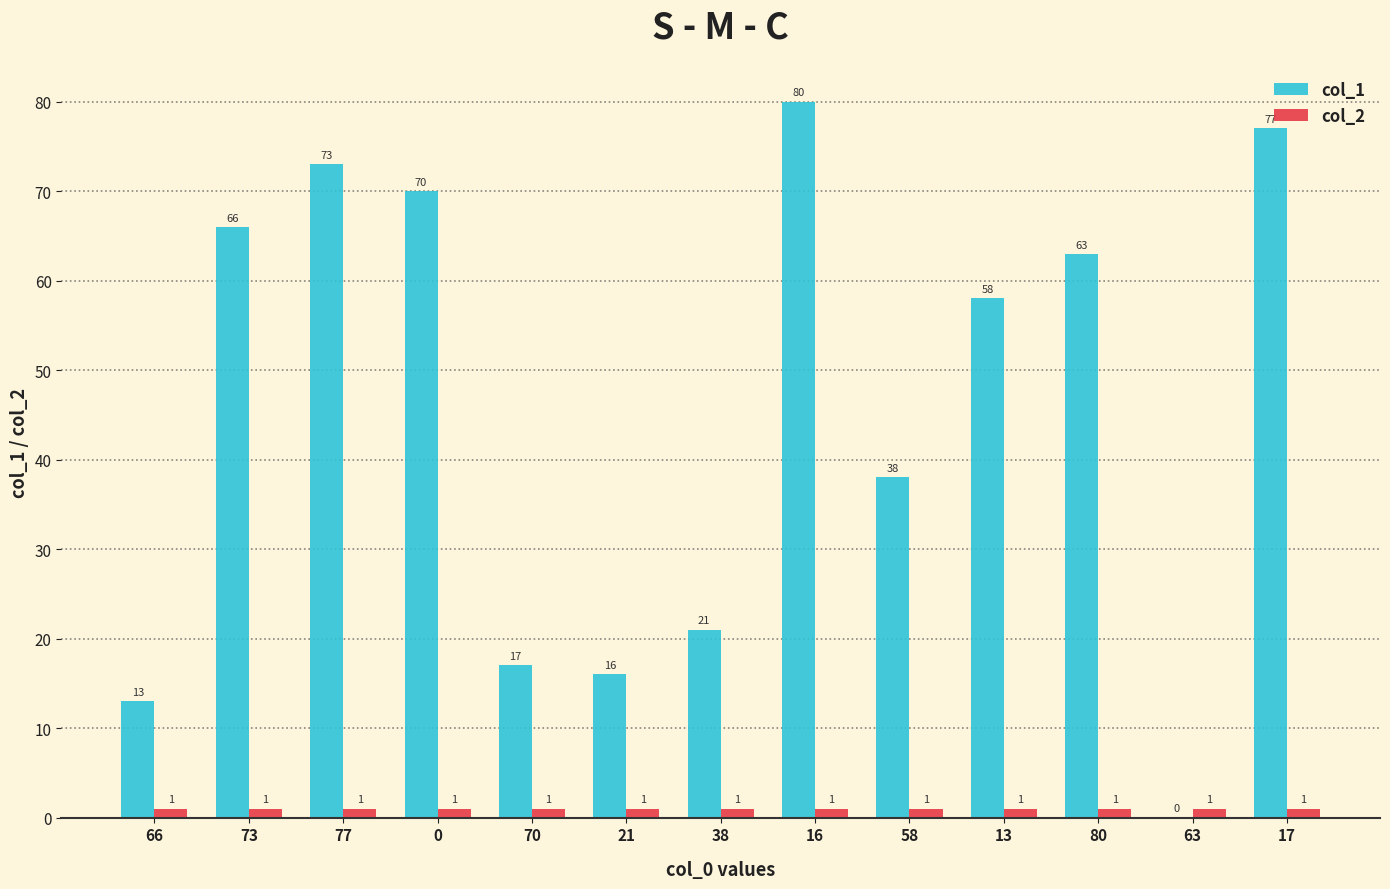

The col_2 series shows 1 at 13. True or false?

True